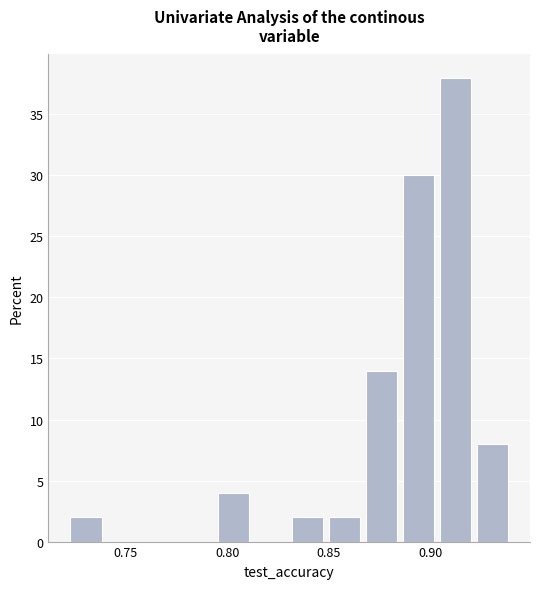

Around what value on the x-axis is the tallest bar? Give the approximate position of its centre, as read against the axis.

0.910